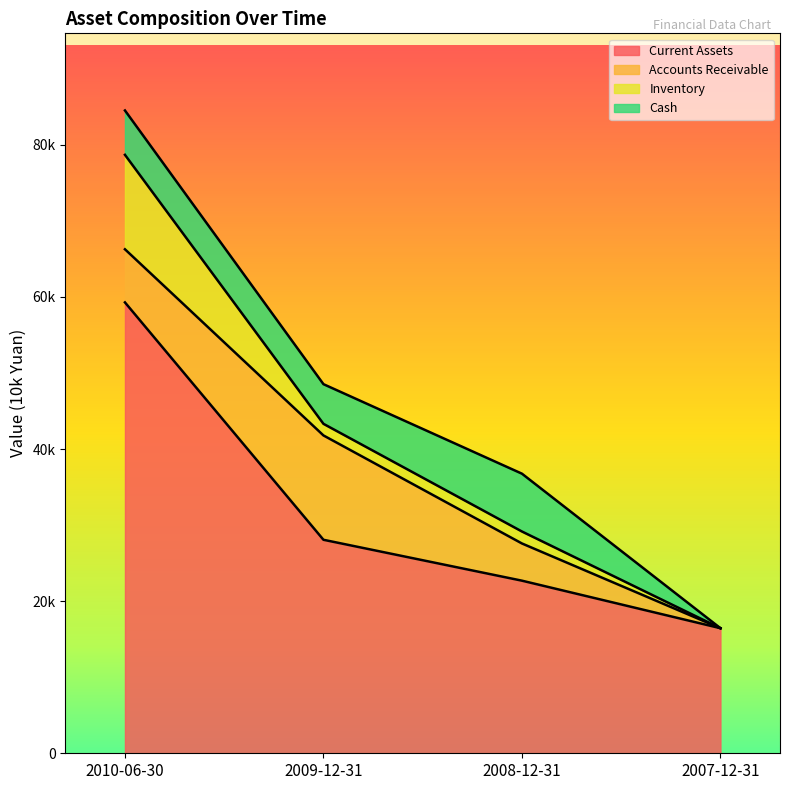

Does the chart display data point markers on the line(s)?

No